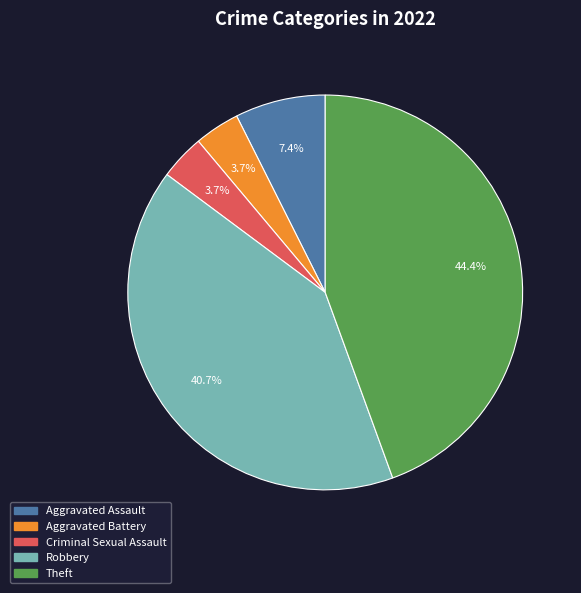

How many slices are in this pie chart?

5